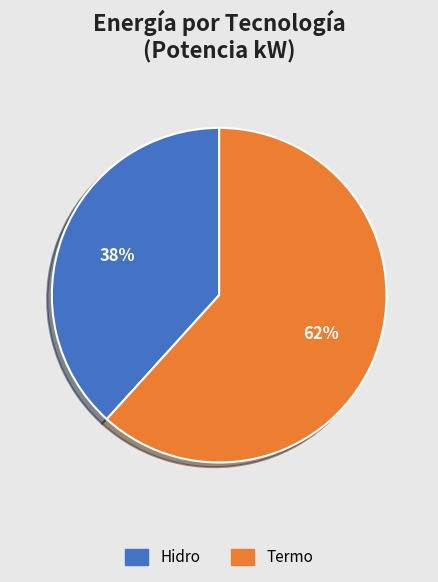

Is the sum of Hidro and Termo greater than half?

Yes